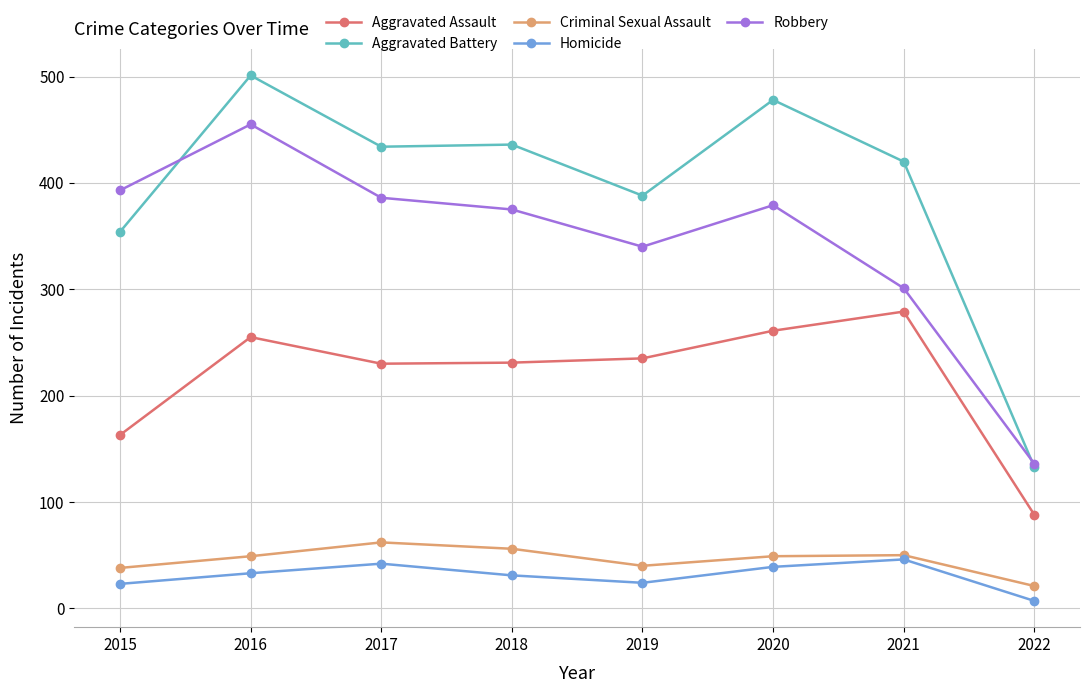

The Homicide series shows 69 at 2017. True or false?

False